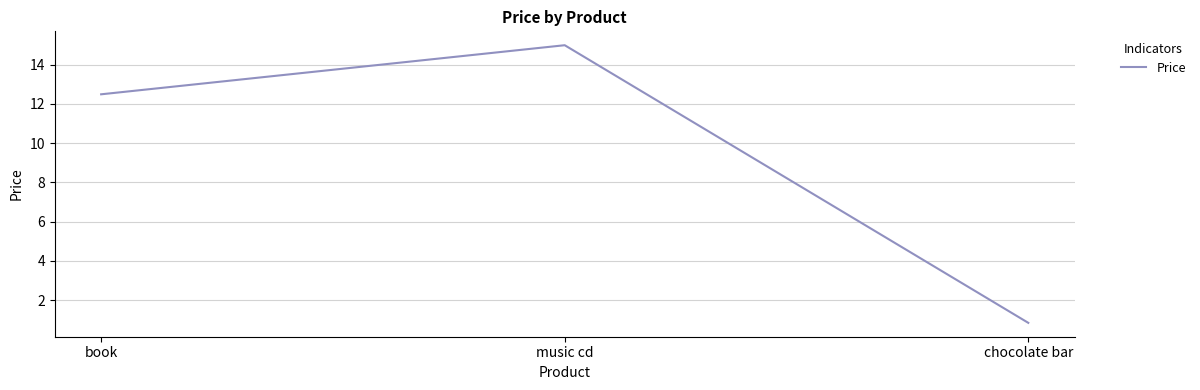

Between music cd and book, which is larger?

music cd